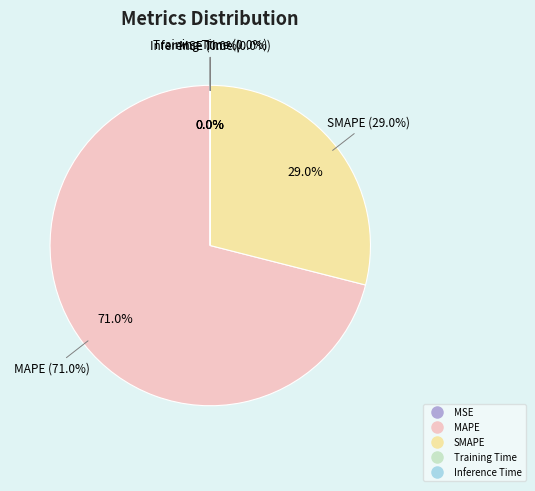

How many segments does this pie chart have?

5